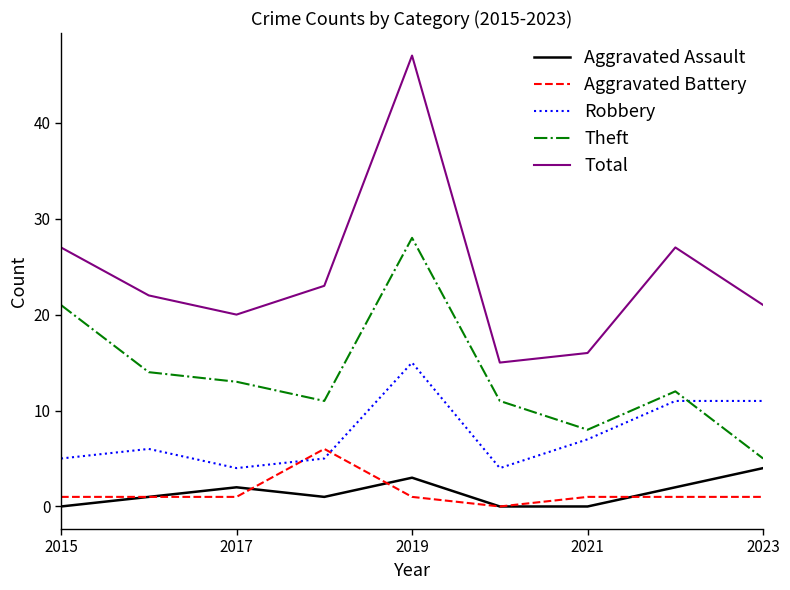

What is the minimum value for Theft?

5